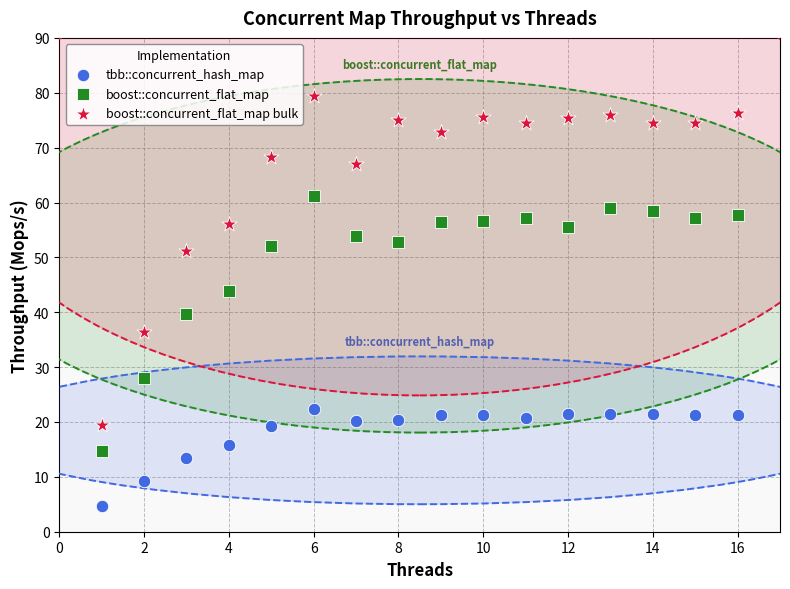

Across all data points, what is the range of Y values (max minus min)?

74.7